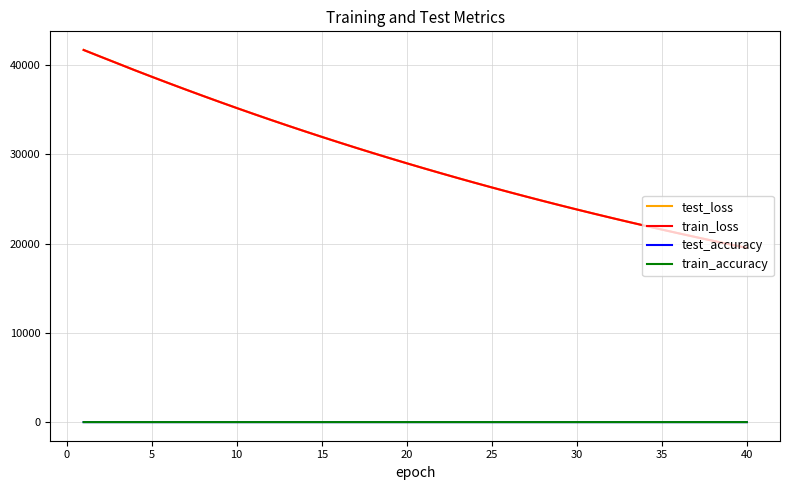

True or false: test_loss and train_accuracy cross at least once.

False